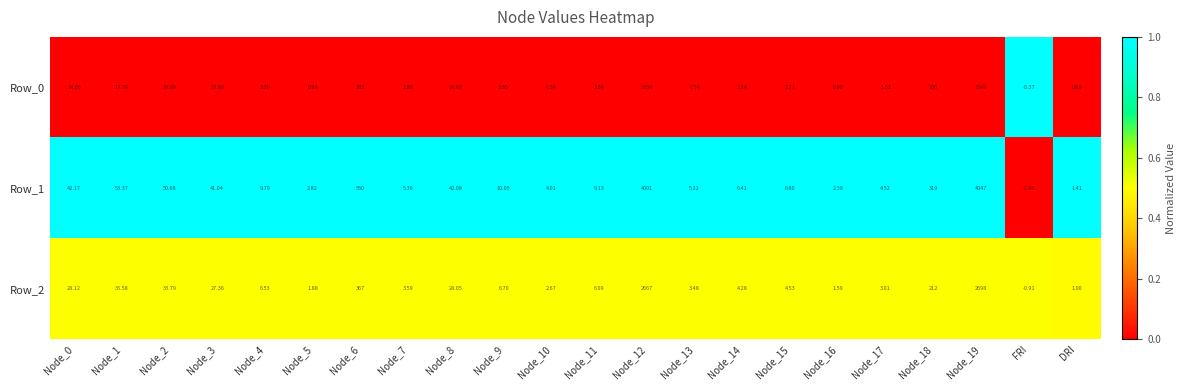

Rank the series at FRI from lowest to highest value.

Row_1, Row_2, Row_0